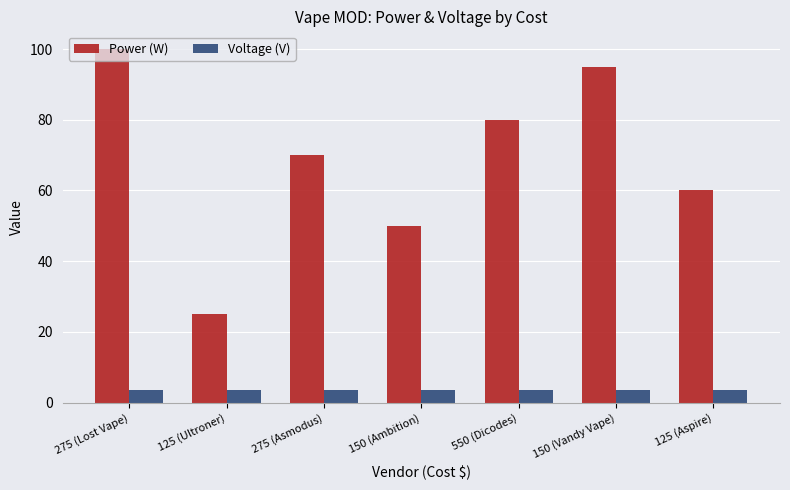

At which category does the chart reach its peak across all series?

275 (Lost Vape)